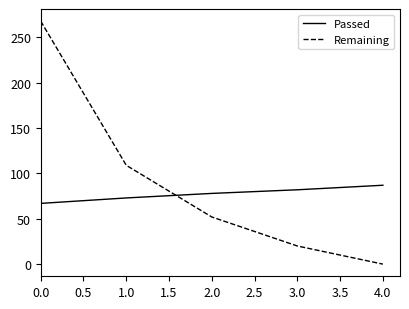

What is the approximate value of Remaining at 3.0?

20